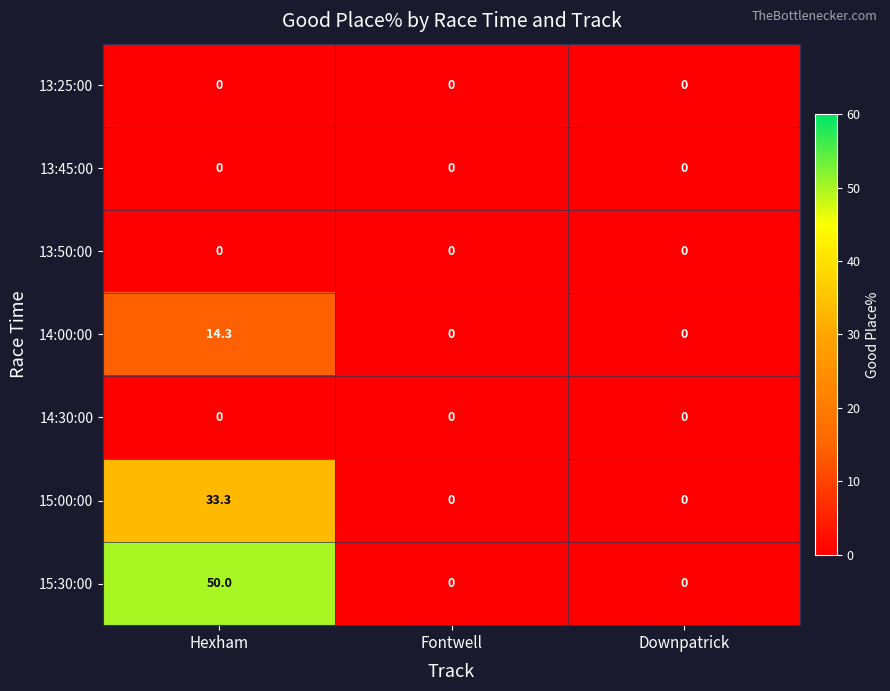

At which category is the sum across all series the highest?

Hexham